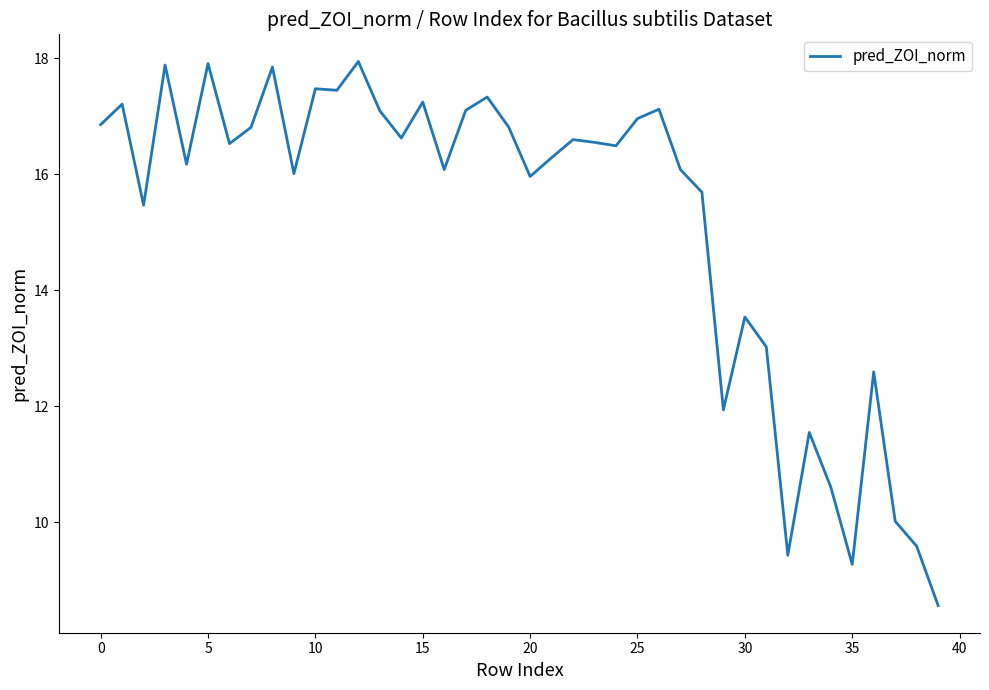

What is the maximum value shown in the chart?

17.9